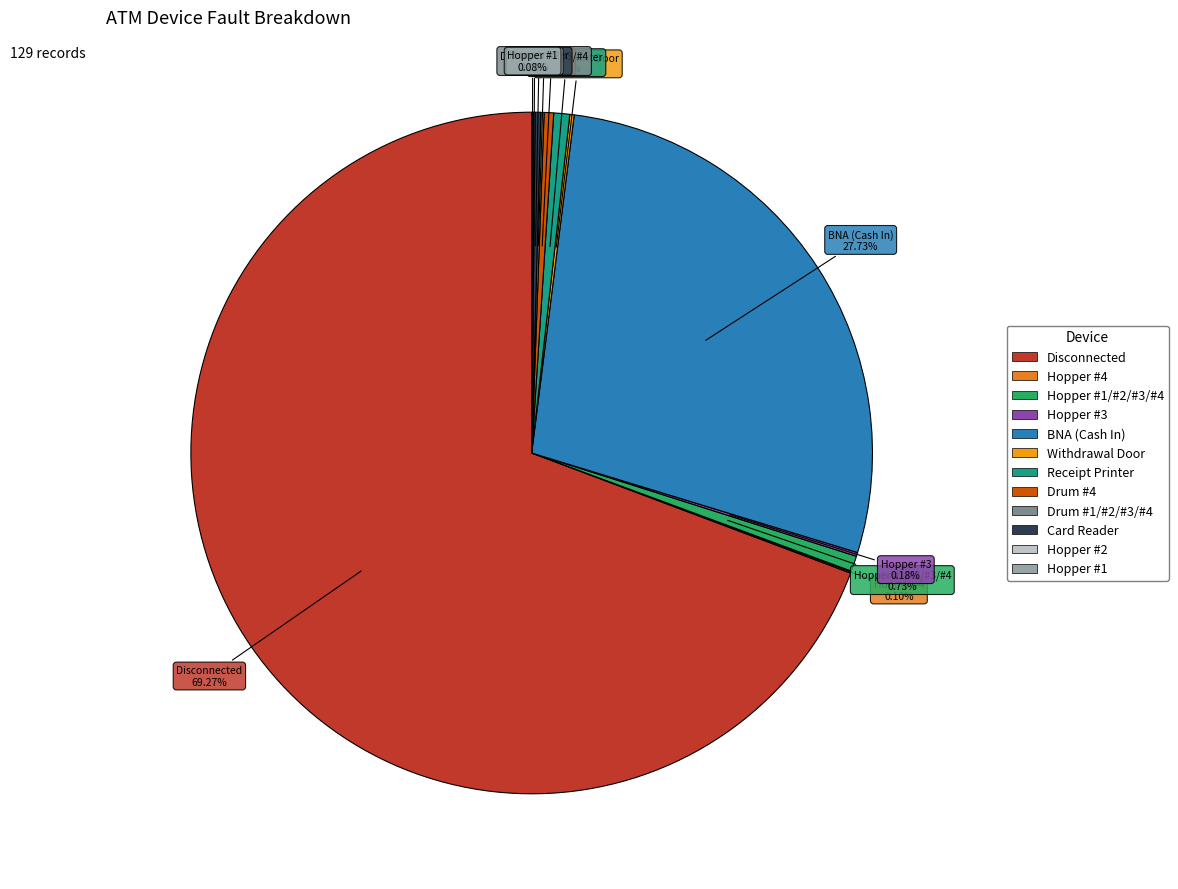

Which category accounts for the majority?

Disconnected